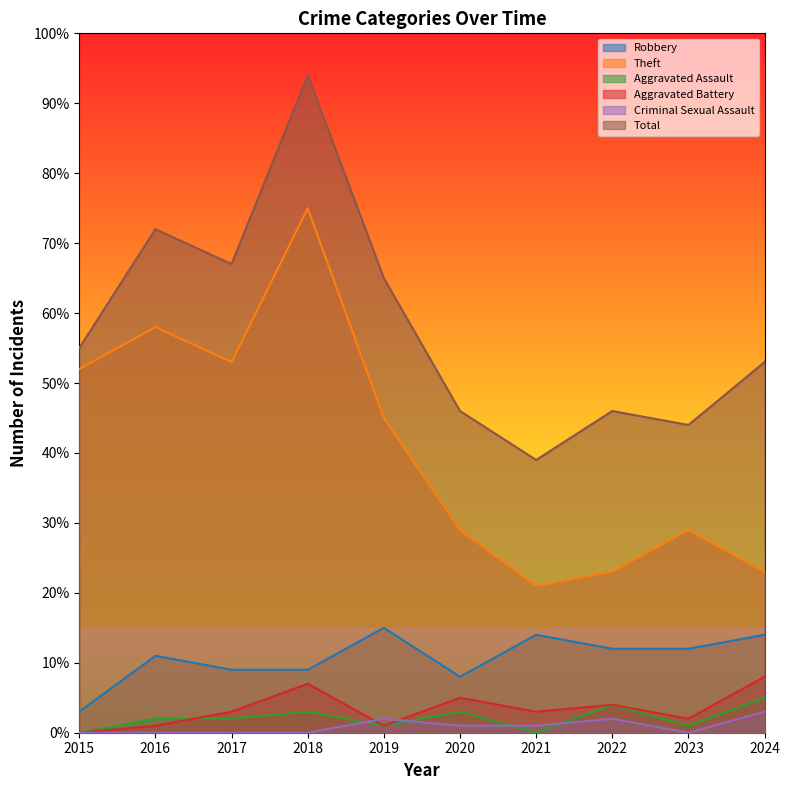

Rank the series at 2019 from highest to lowest value.

Total, Theft, Robbery, Criminal Sexual Assault, Aggravated Assault, Aggravated Battery